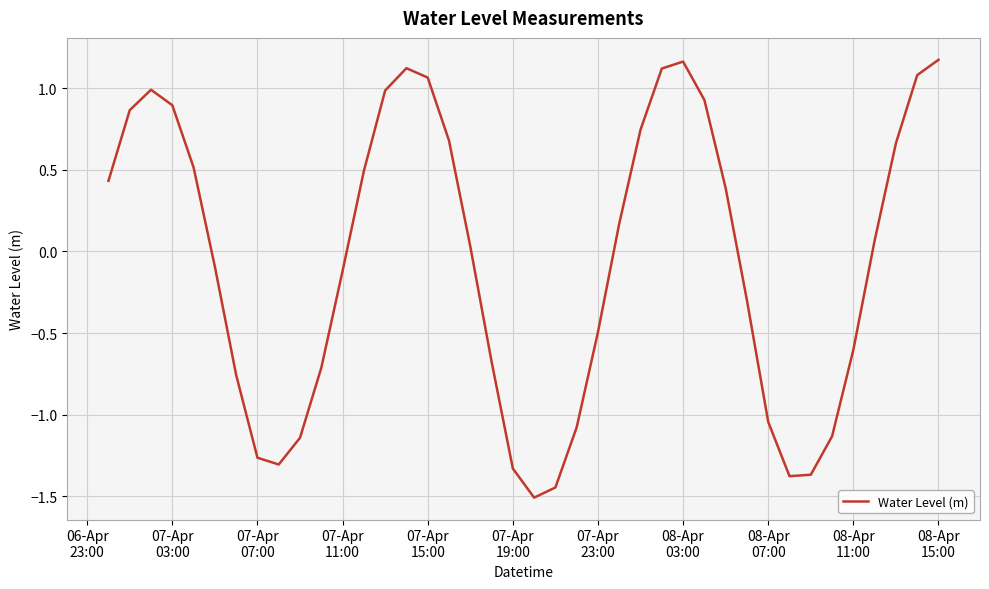

Is this an area chart (filled region under the line)?

No